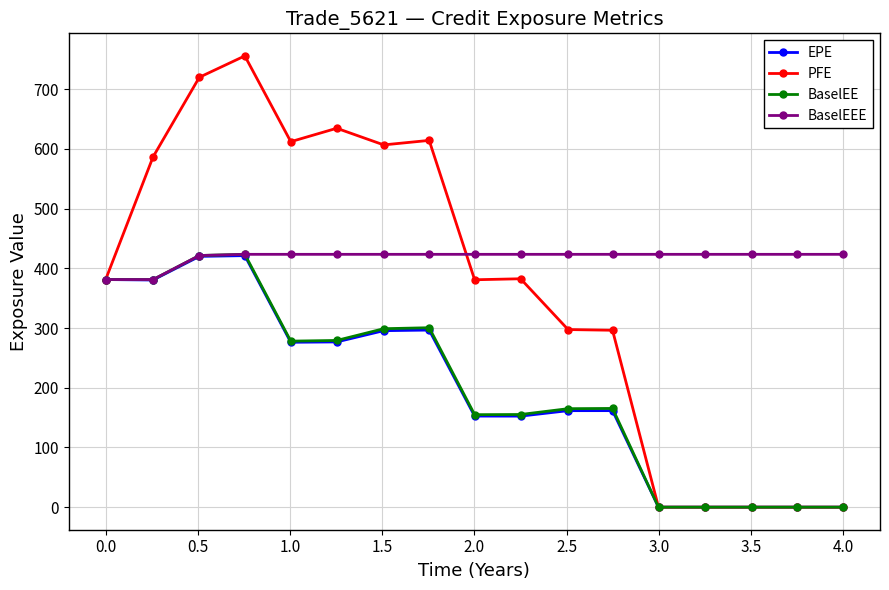

What is the maximum value shown in the chart?

755.7